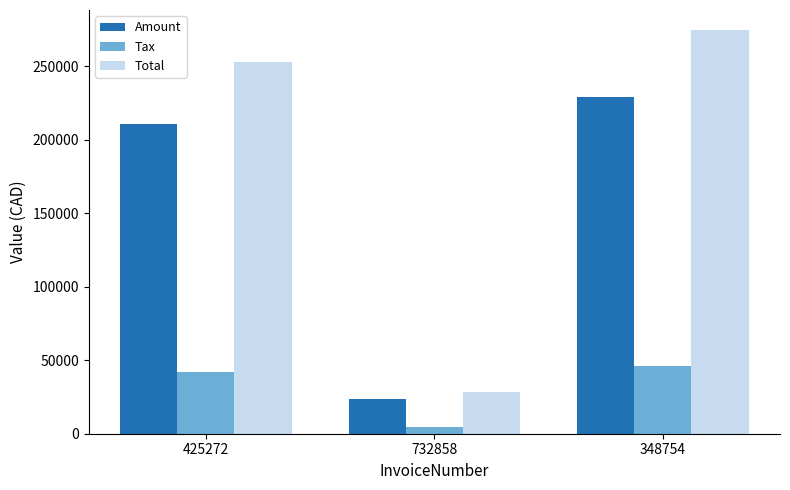

At how many categories does at least one series exceed 135797?

2